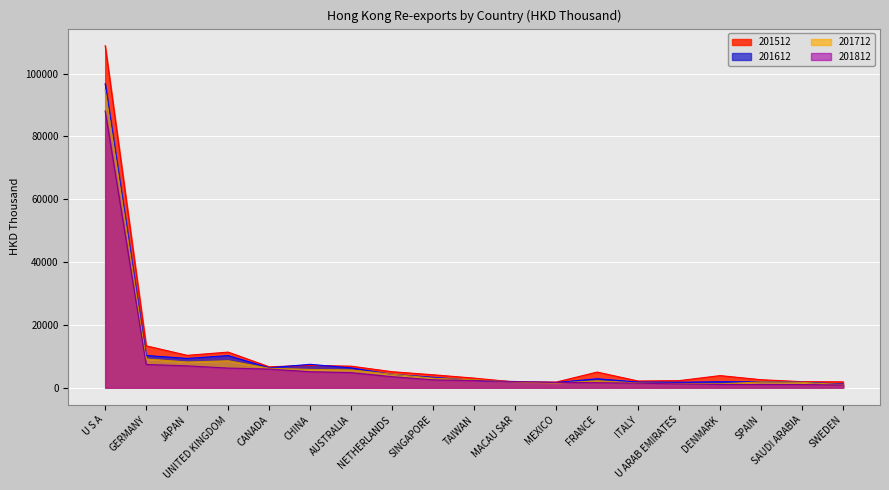

List the series in order of their overall mean, lowest first.

201812, 201712, 201612, 201512